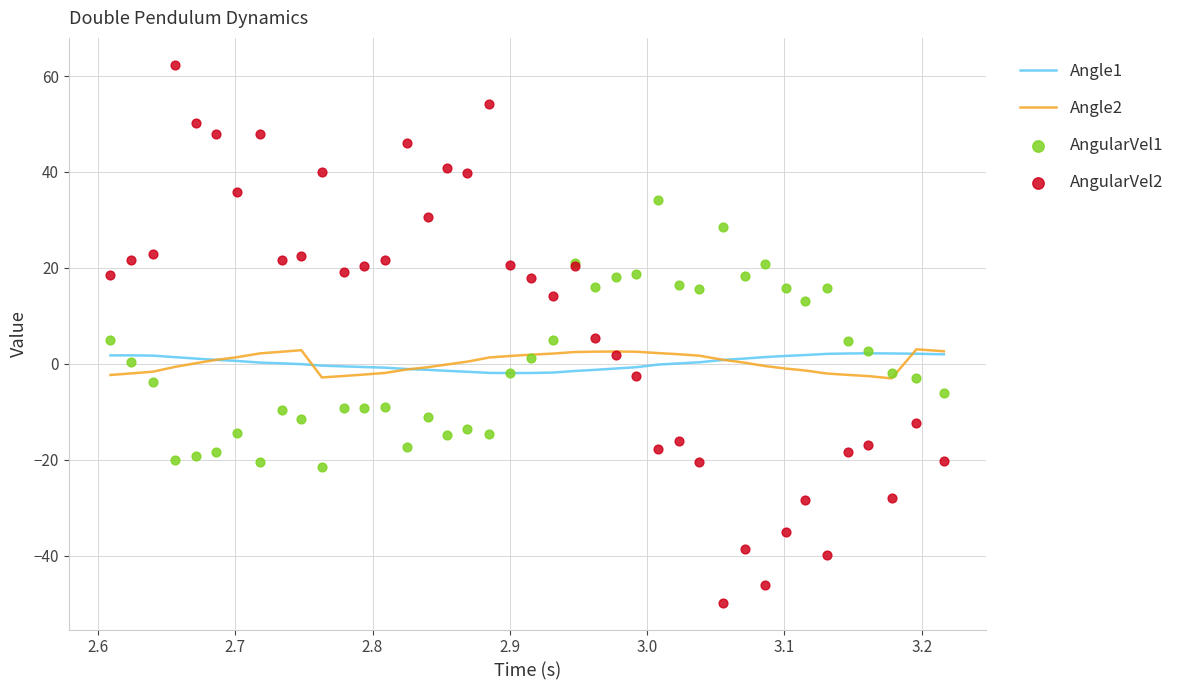

Which series reaches the maximum Y coordinate?

AngularVel2